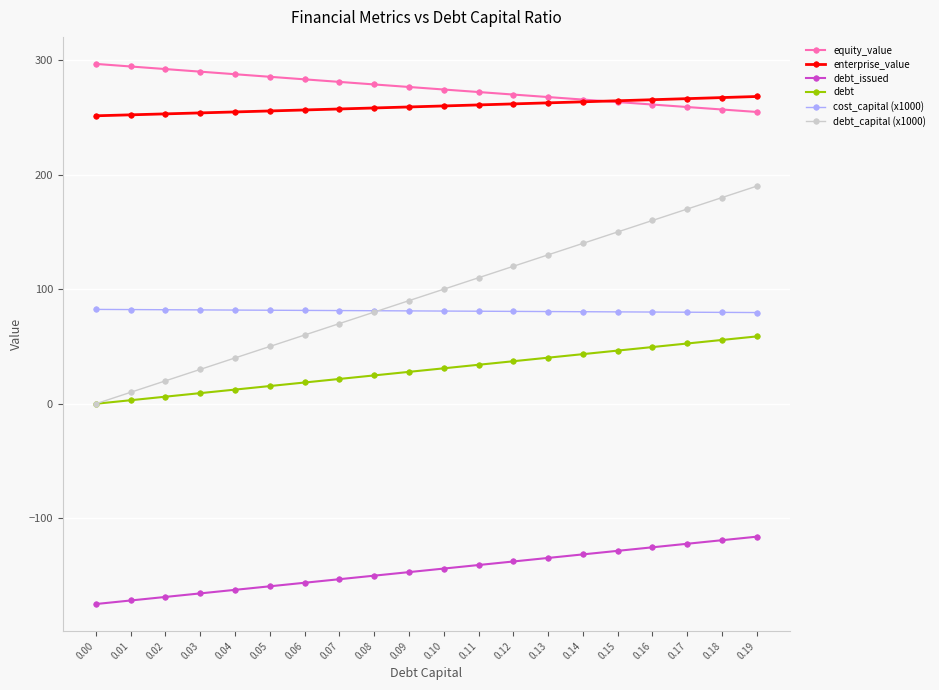

Rank the series by their maximum value, from highest to lowest.

equity_value, enterprise_value, debt_capital (x1000), cost_capital (x1000), debt, debt_issued